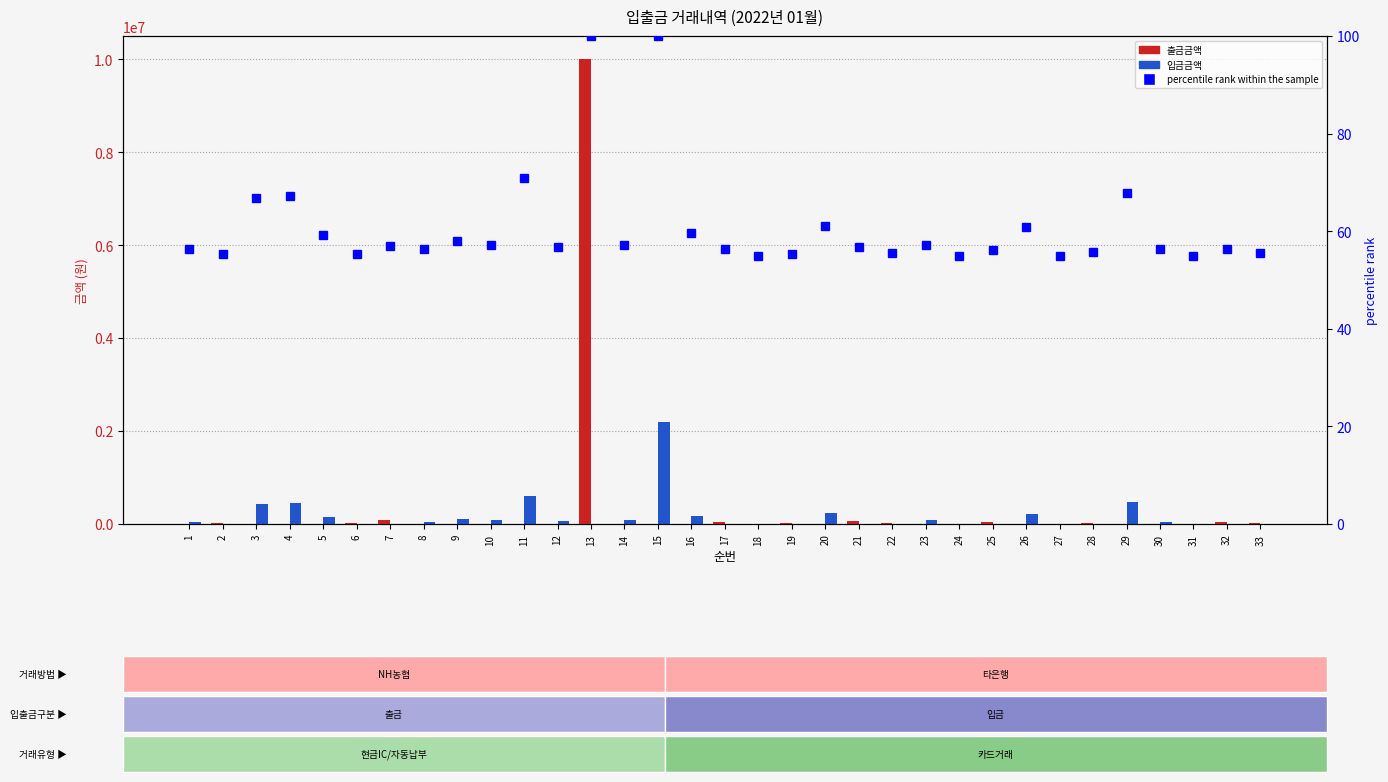

Rank the series by their average value, from highest to lowest.

출금금액, 입금금액, percentile rank within the sample